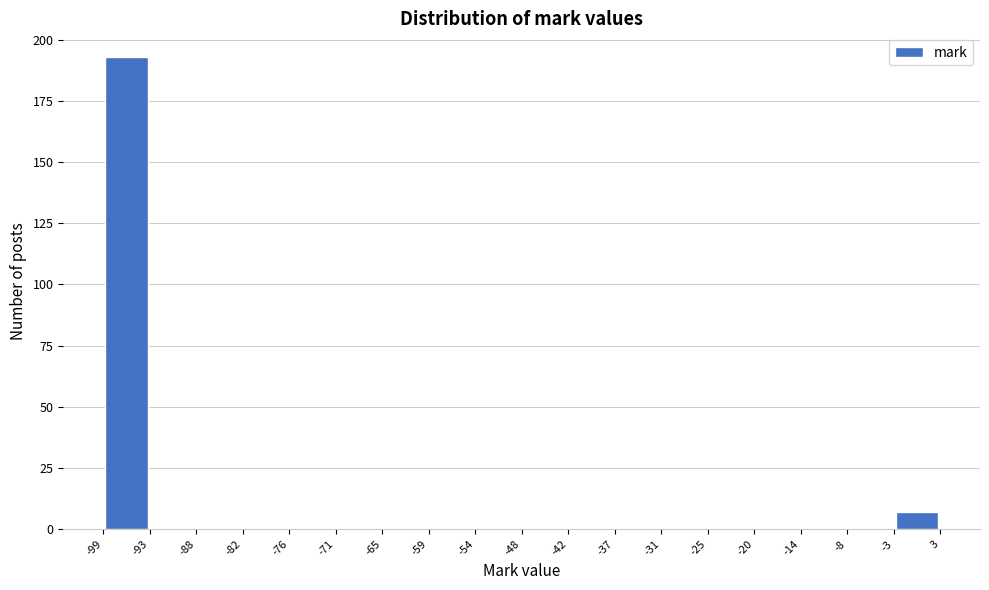

Reading left to right, transcribe this chart: for each bar, give the range it covers on the x-axis and its height. The values are not printed on the chart, so give them approximately, as read against the axis.

-99 to -93: 195
-93 to -88: 0
-88 to -82: 0
-82 to -76: 0
-76 to -71: 0
-71 to -65: 0
-65 to -59: 0
-59 to -54: 0
-54 to -48: 0
-48 to -42: 0
-42 to -37: 0
-37 to -31: 0
-31 to -25: 0
-25 to -20: 0
-20 to -14: 0
-14 to -8: 0
-8 to -3: 0
-3 to 3: 5